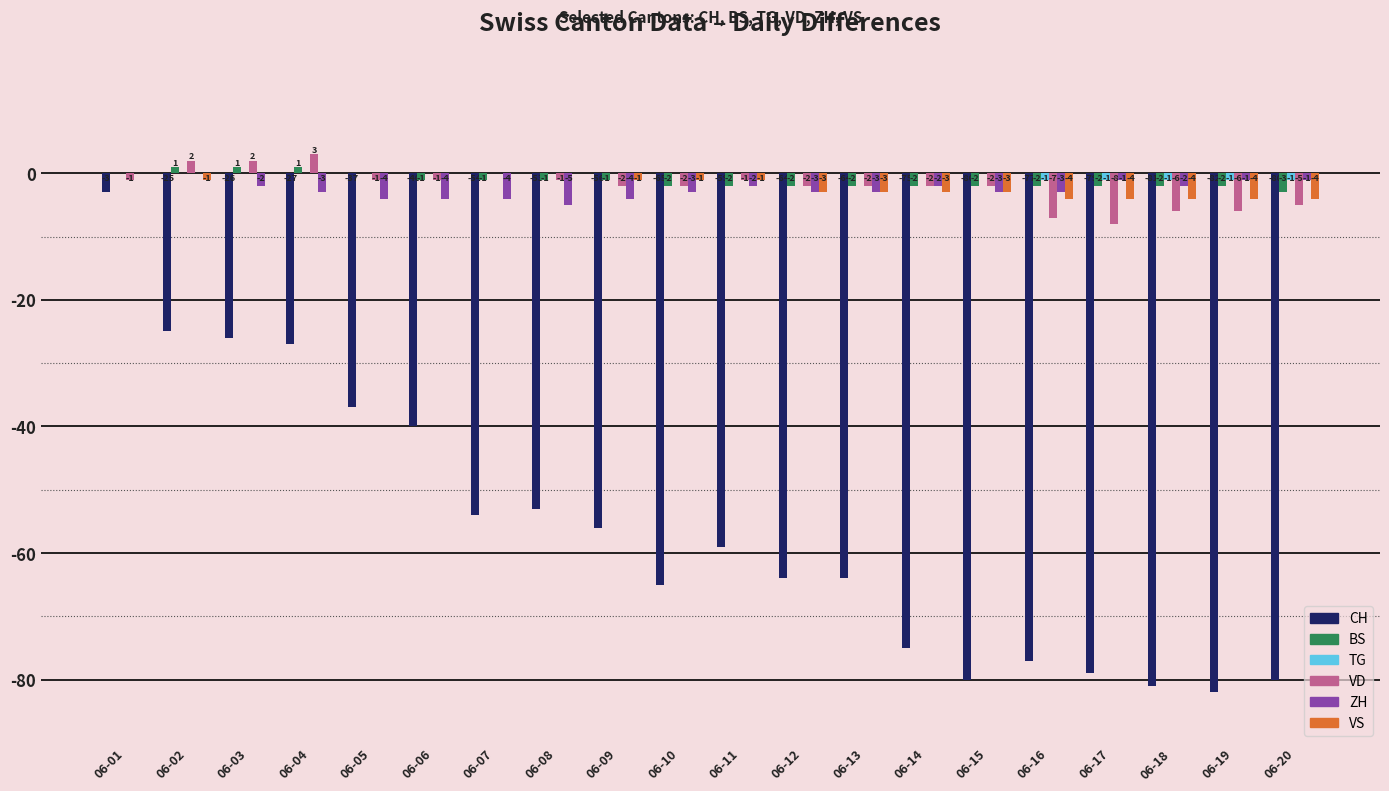

What is the maximum value shown in the chart?

3